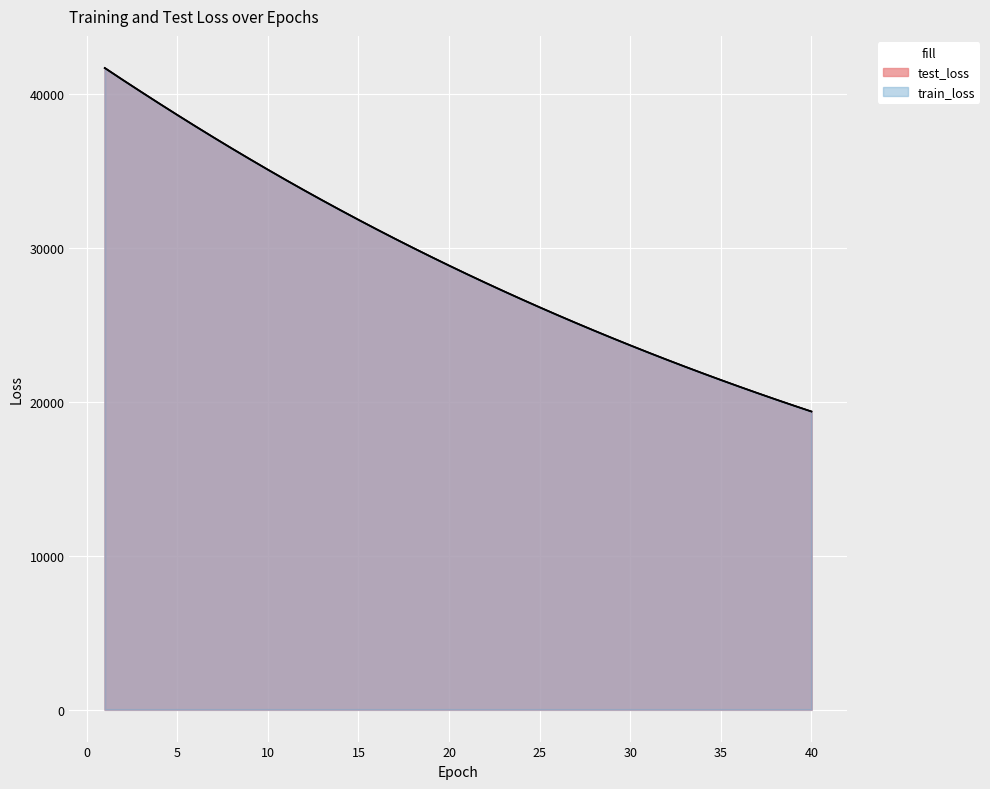

What is the difference between the maximum and minimum values in the test_loss series?

22331.9